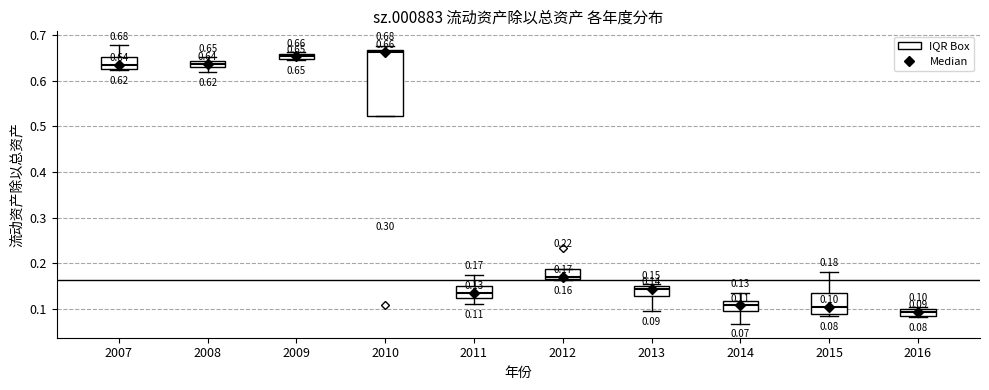

Comparing the boxes themselves (not the whiskers), which one is the tallest?

2010